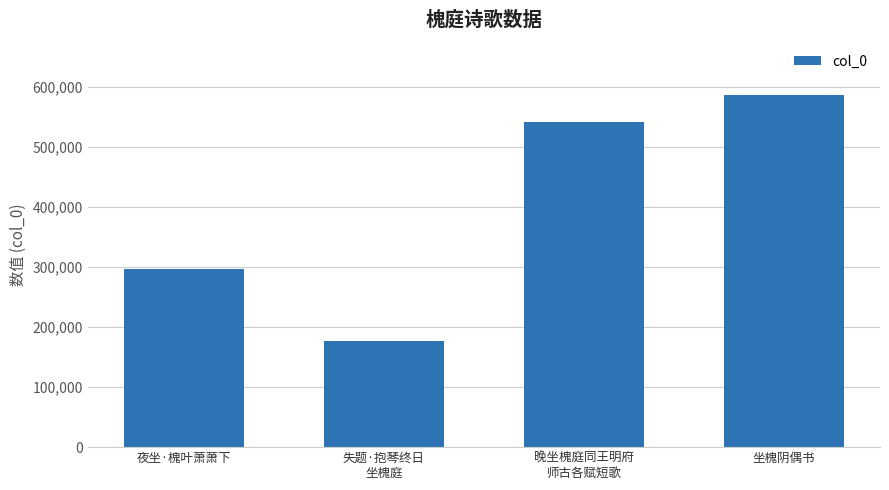

Between 夜坐·槐叶萧萧下 and 晚坐槐庭同王明府
师古各赋短歌, which is larger?

晚坐槐庭同王明府
师古各赋短歌